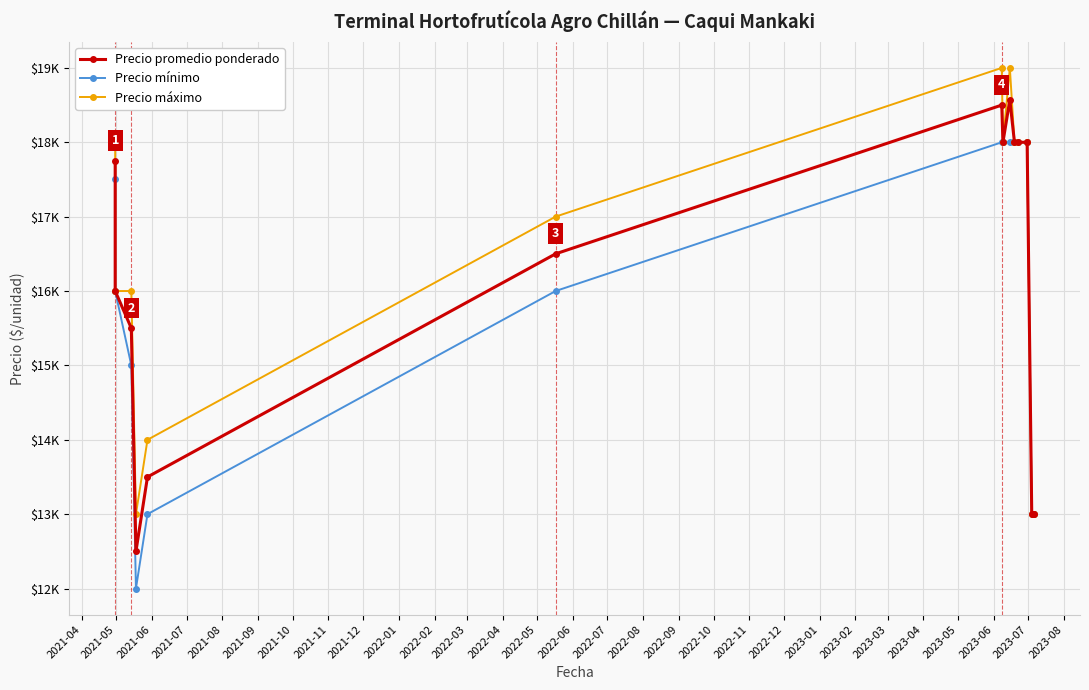

True or false: Precio mínimo and Precio promedio ponderado intersect in this chart.

False